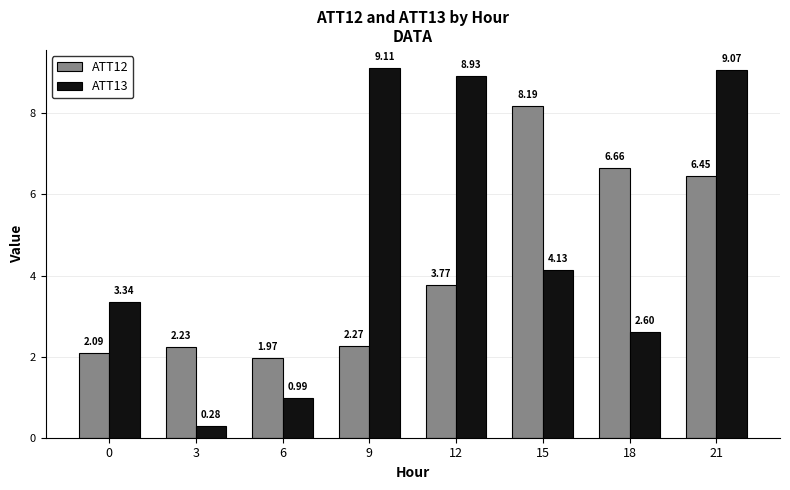

What is the sum of all ATT13 values?

38.5